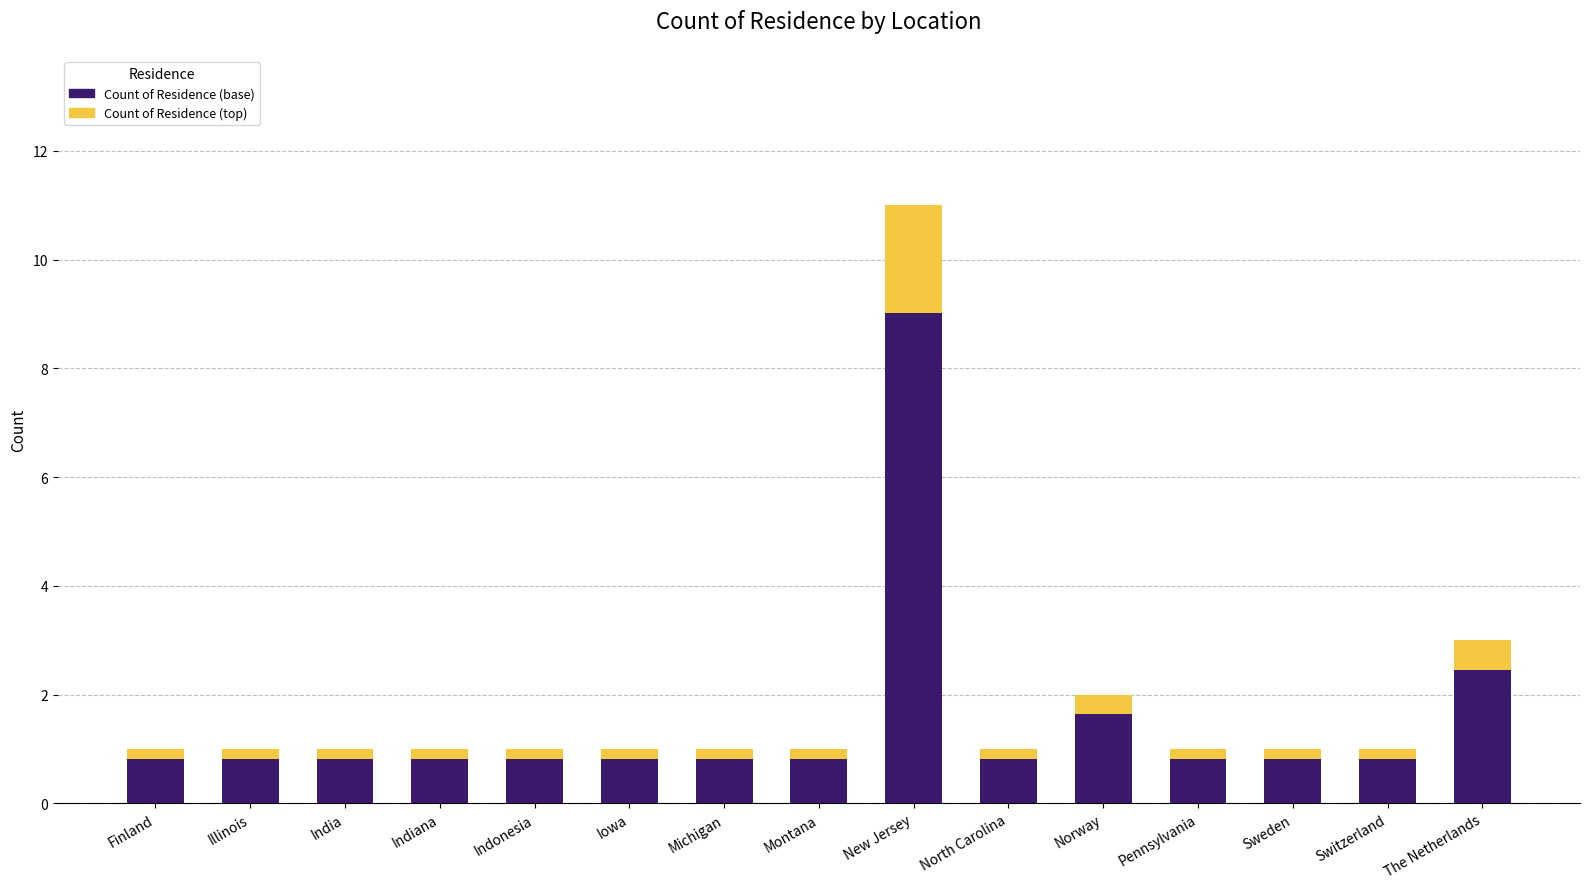

What is the change in value from New Jersey to Sweden?

-10